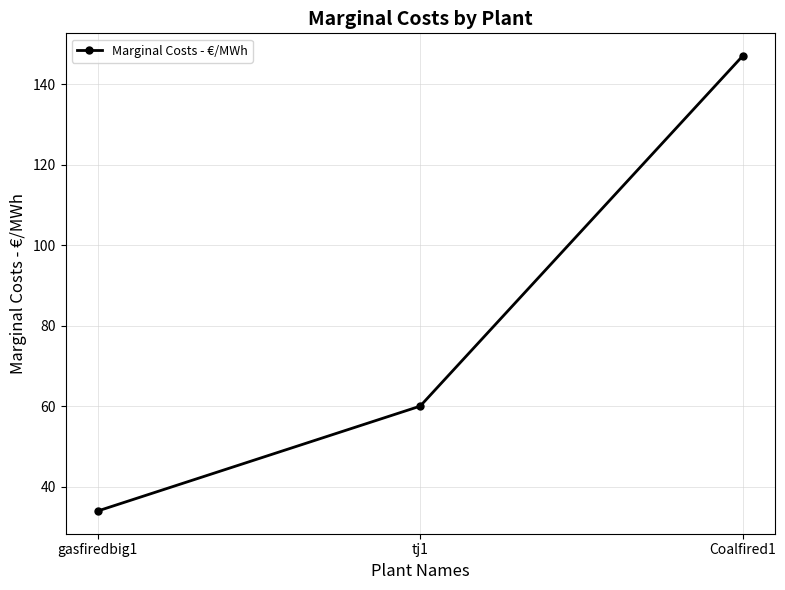

What is the minimum value shown in the chart?

34.0